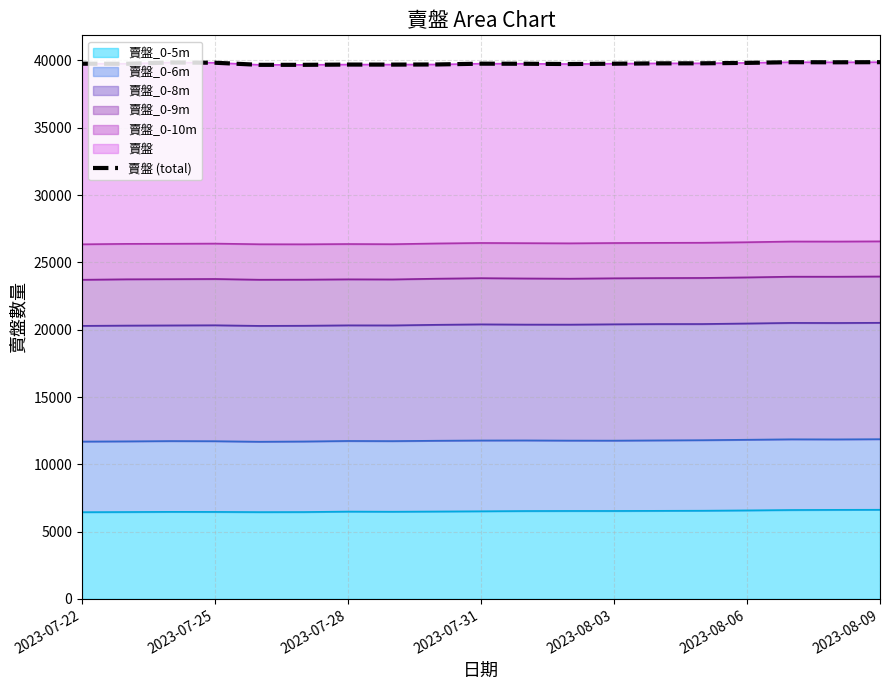

What is the maximum value for 賣盤_0-5m?

6623